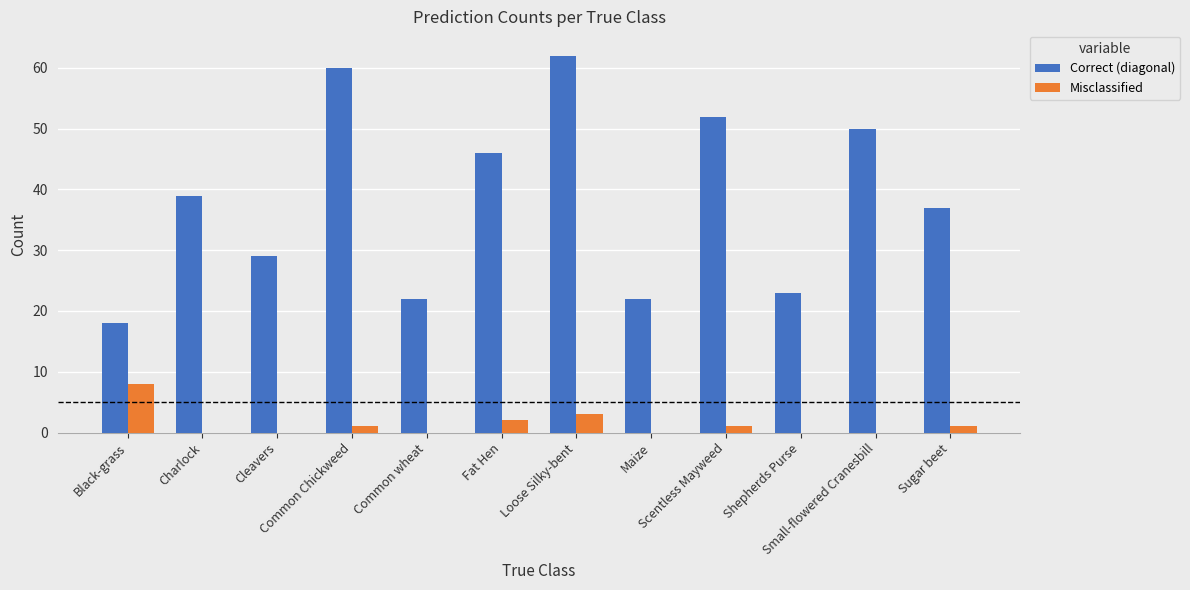

Are the bars grouped side by side (vs. stacked)?

Yes